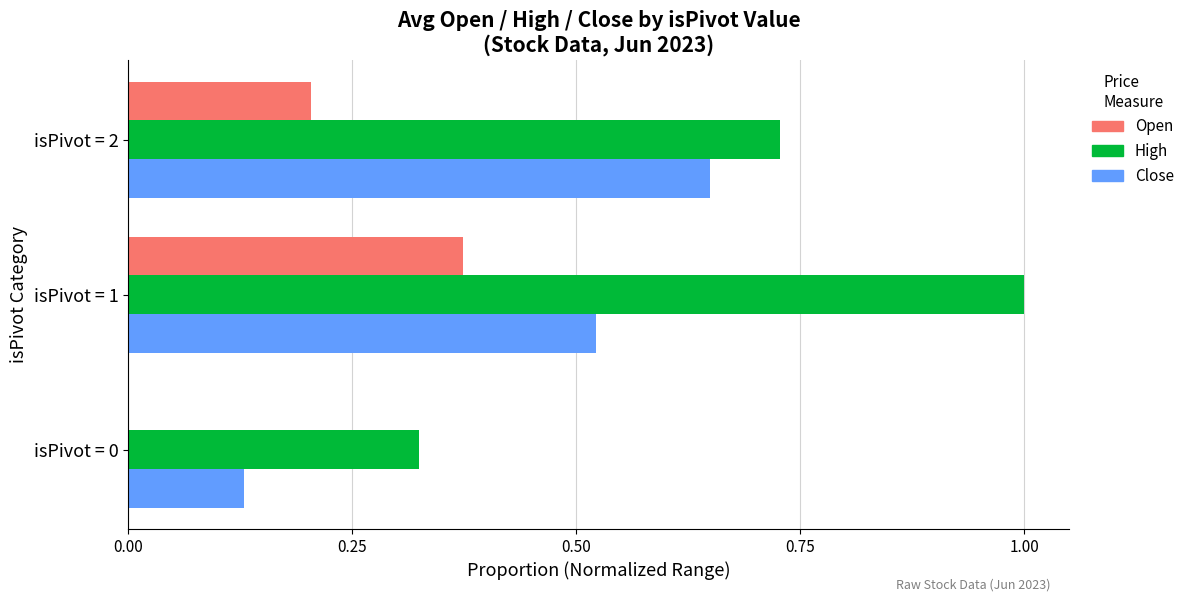

Which category has the highest value across all series?

isPivot = 1